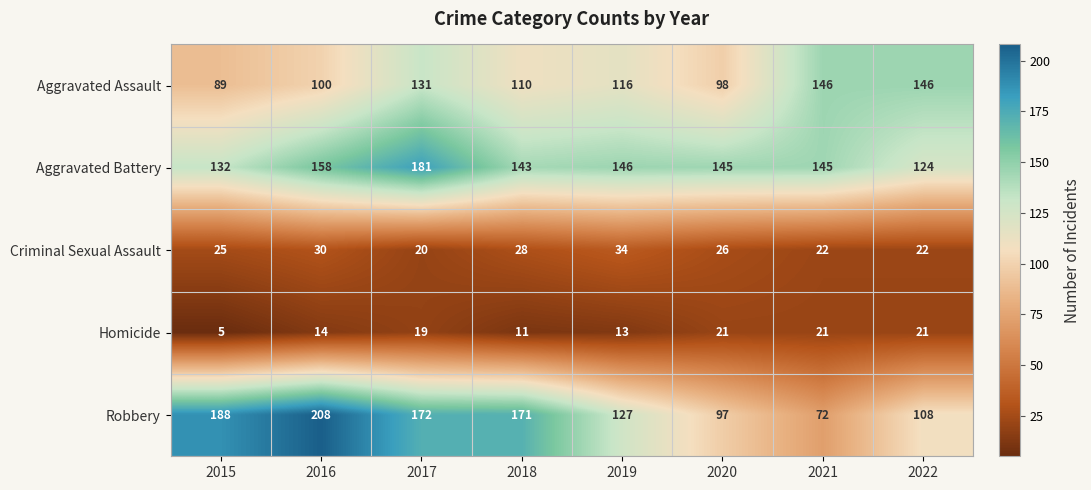

Which label corresponds to the smallest value in the chart?

2015